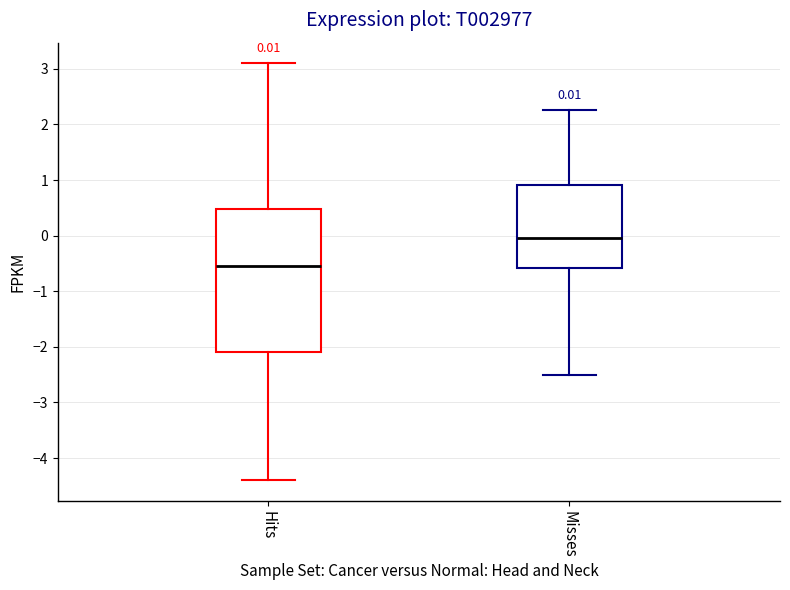

Comparing the boxes themselves (not the whiskers), which one is the tallest?

Hits